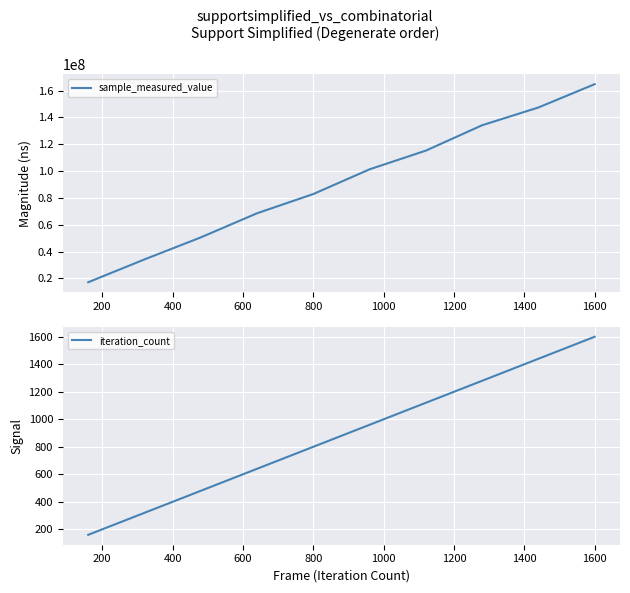

True or false: sample_measured_value has more than 2 points higher than both neighbors.

False